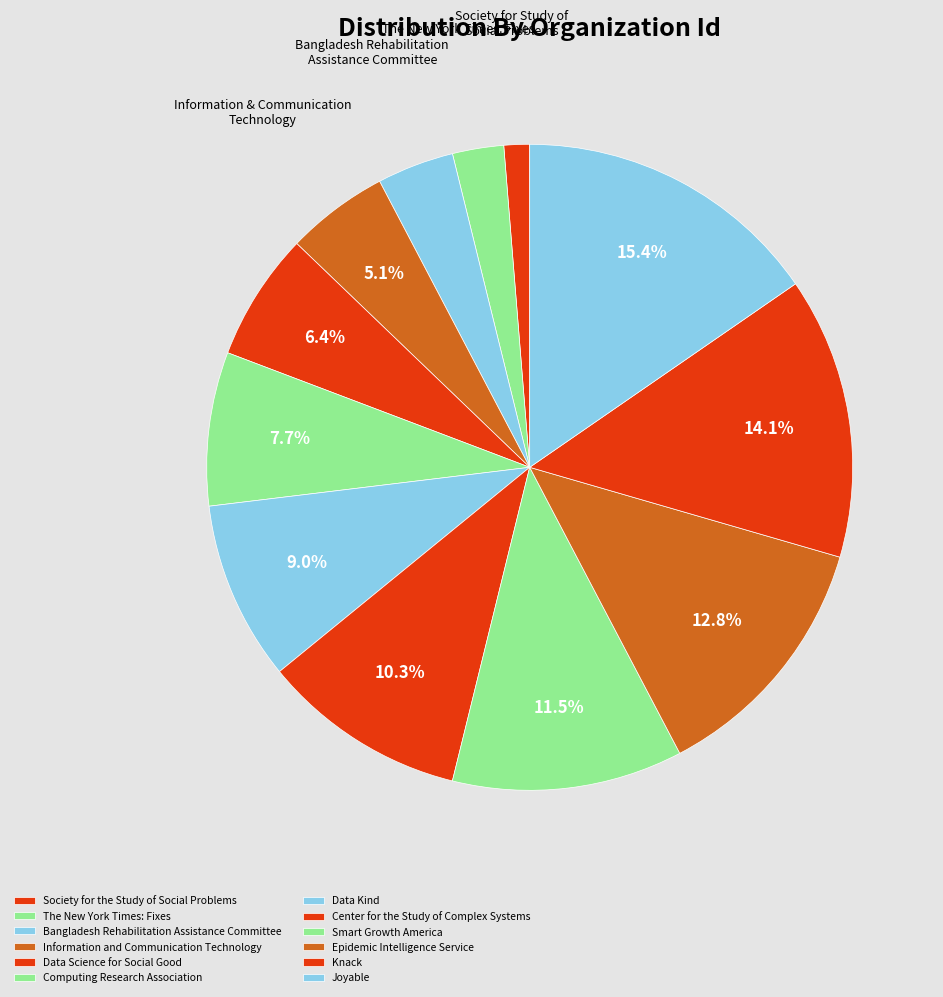

Rank the categories by value from highest to lowest.

Joyable, Knack, Epidemic Intelligence Service, Smart Growth America, Center for the Study of Complex Systems, Data Kind, Computing Research Association, Data Science for Social Good, Information and Communication Technology, Bangladesh Rehabilitation Assistance Committee, The New York Times: Fixes, Society for the Study of Social Problems